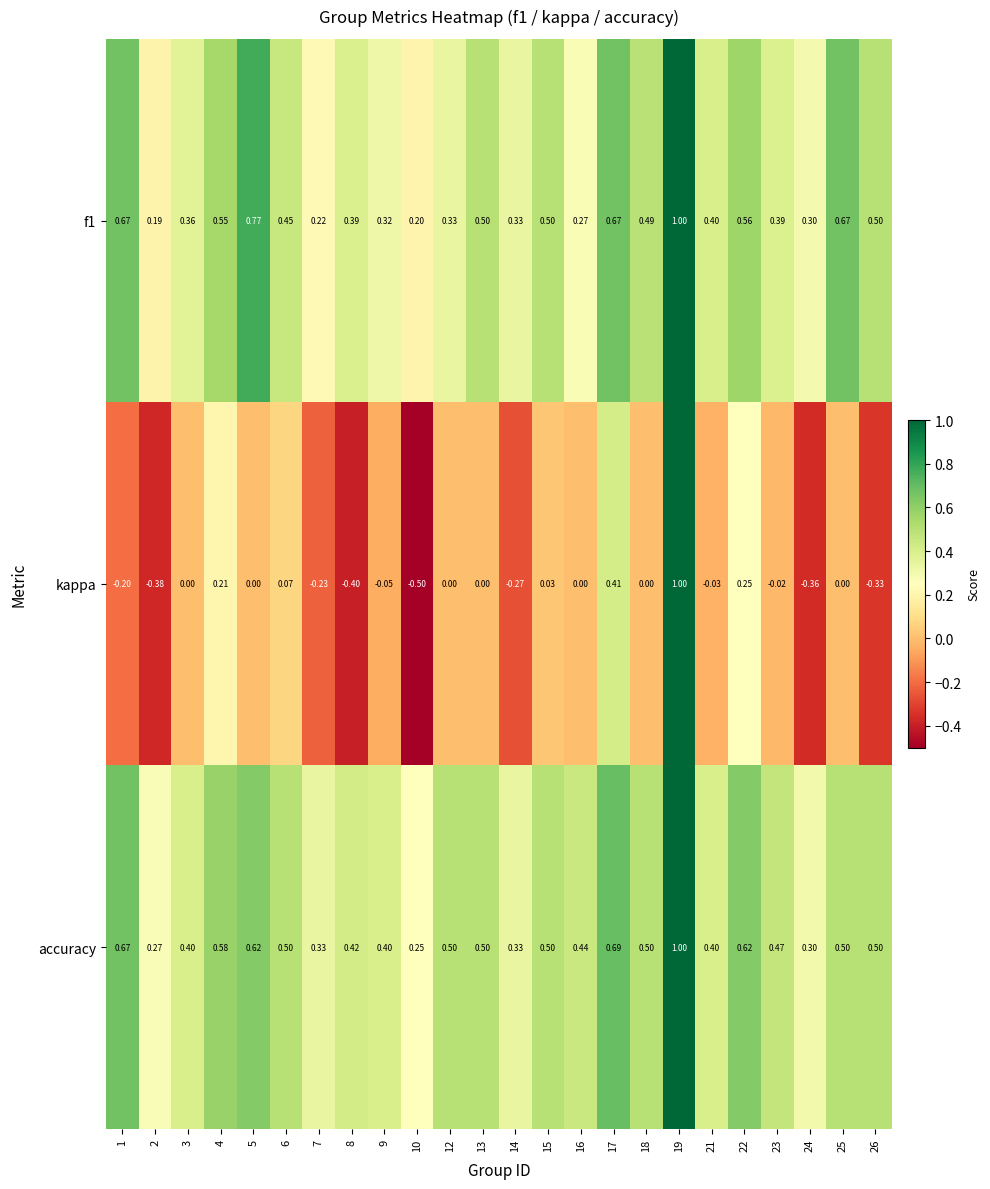

Which series has the largest total across all categories?

accuracy